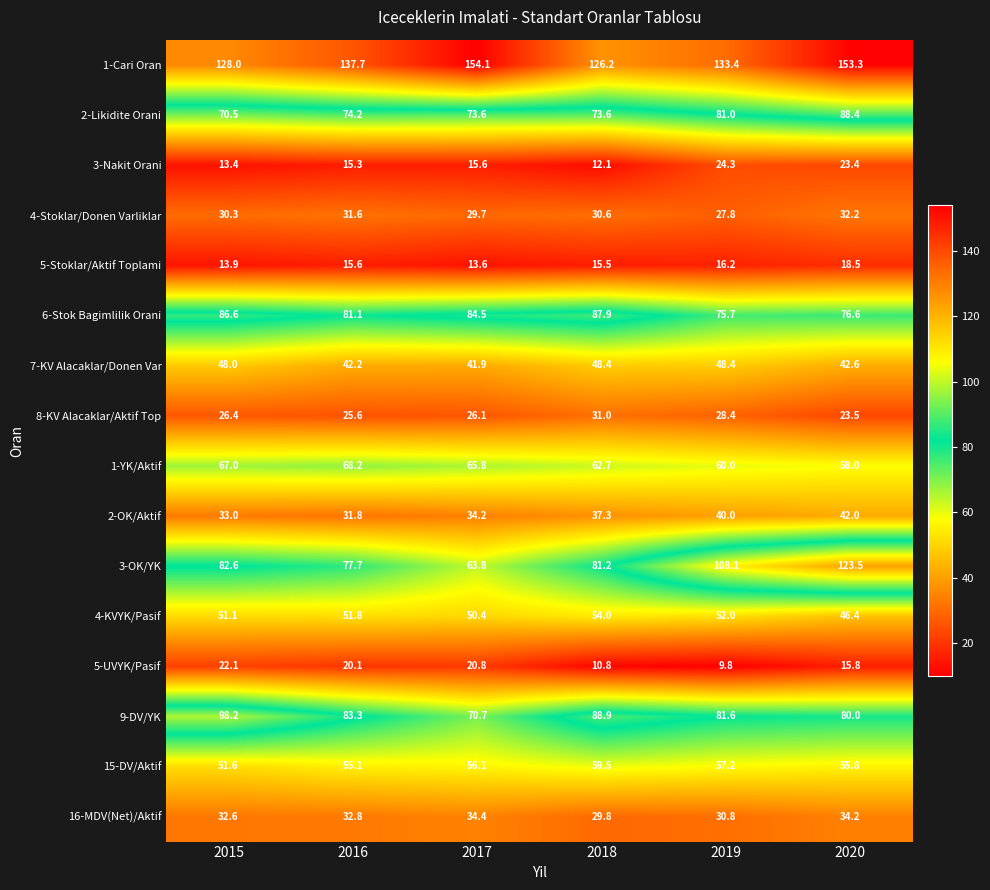

How many data points does each series have?

6